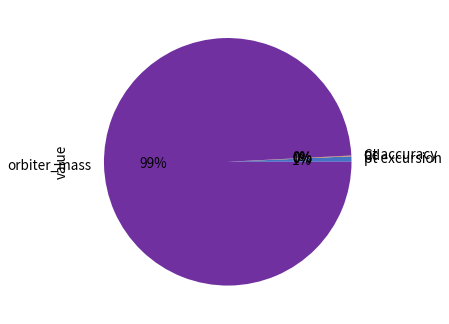

What percentage is the pt excursion slice, to the nearest percent?

1%